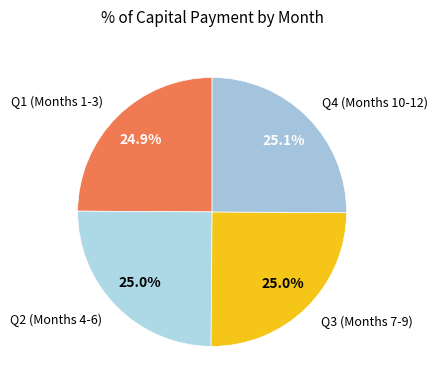

How many segments does this pie chart have?

4